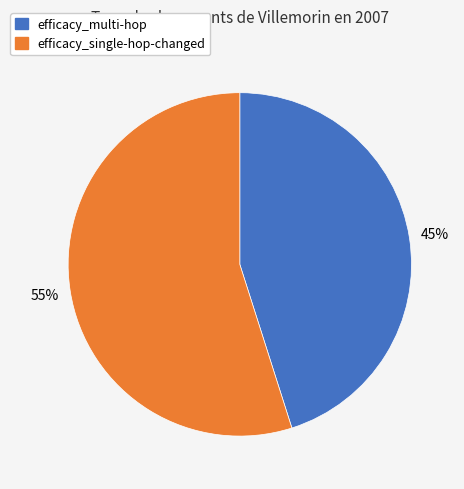

To the nearest percent, what portion does efficacy_multi-hop represent?

45%